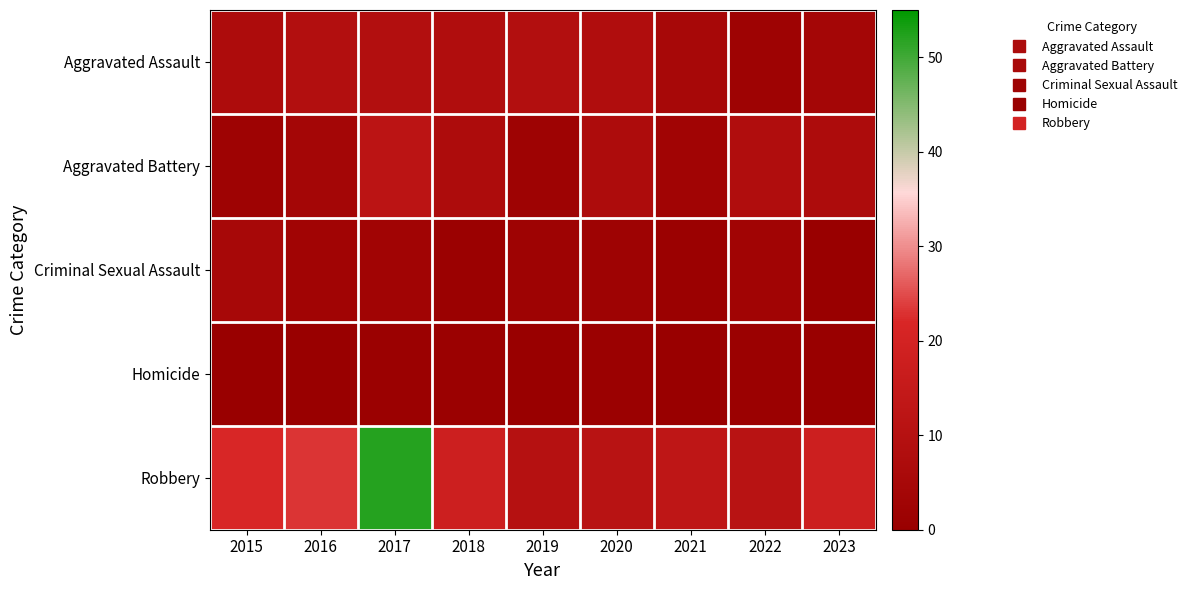

Count the number of data series in this chart.

5